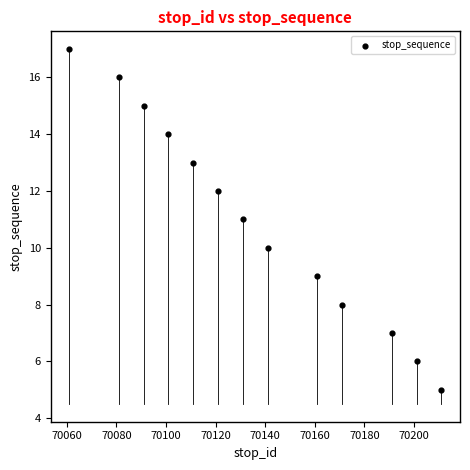

What is the range of X values (max minus min)?

150